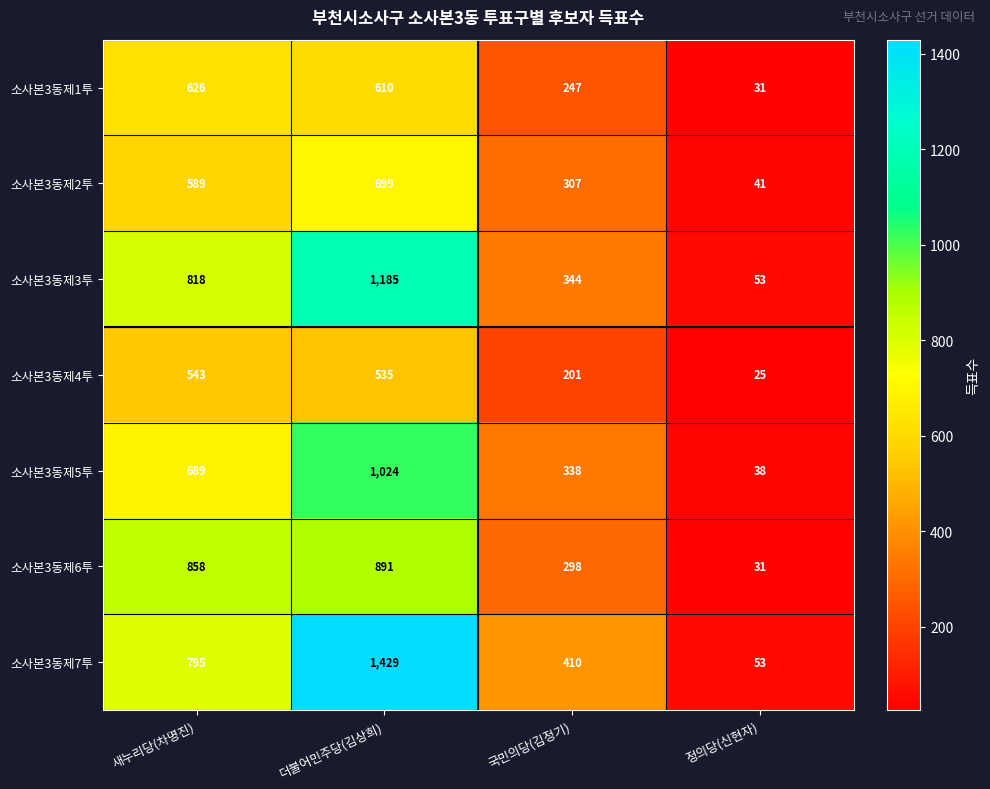

The 소사본3동제4투 series shows 25 at 정의당(신현자). True or false?

True